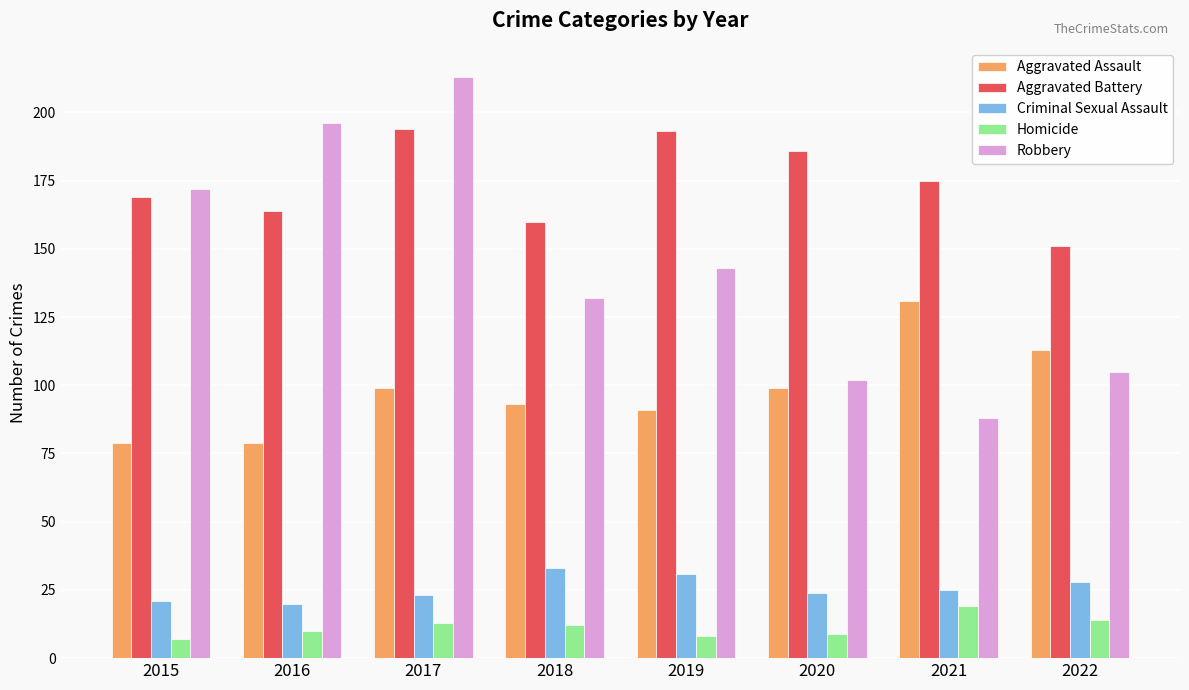

What is the highest value of the Aggravated Battery series?

194